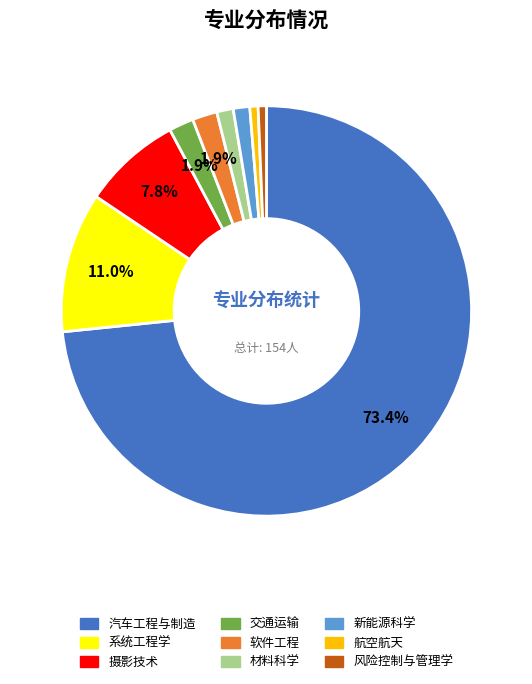

Combined, do 软件工程 and 新能源科学 account for over 50%?

No